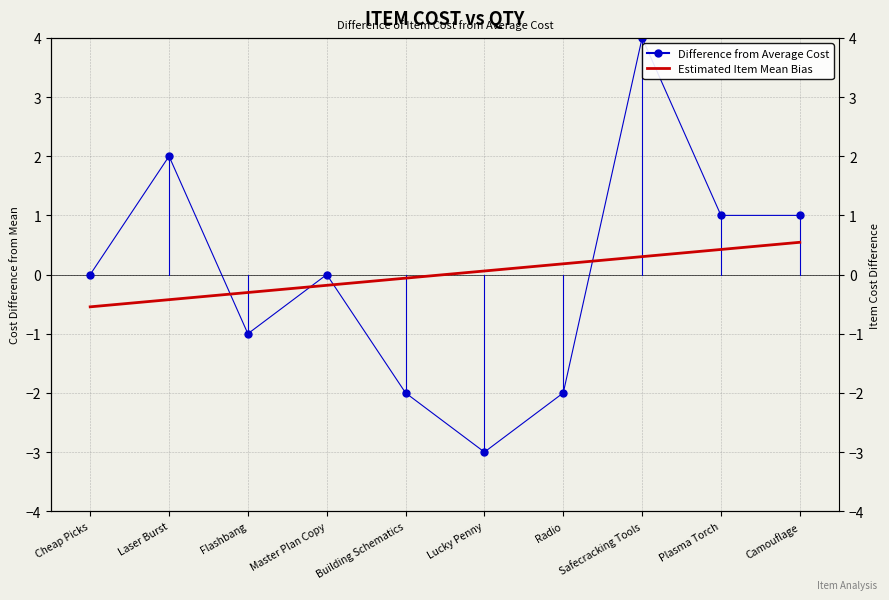

Is it true that Difference from Average Cost equals -3.9 at Cheap Picks?

False